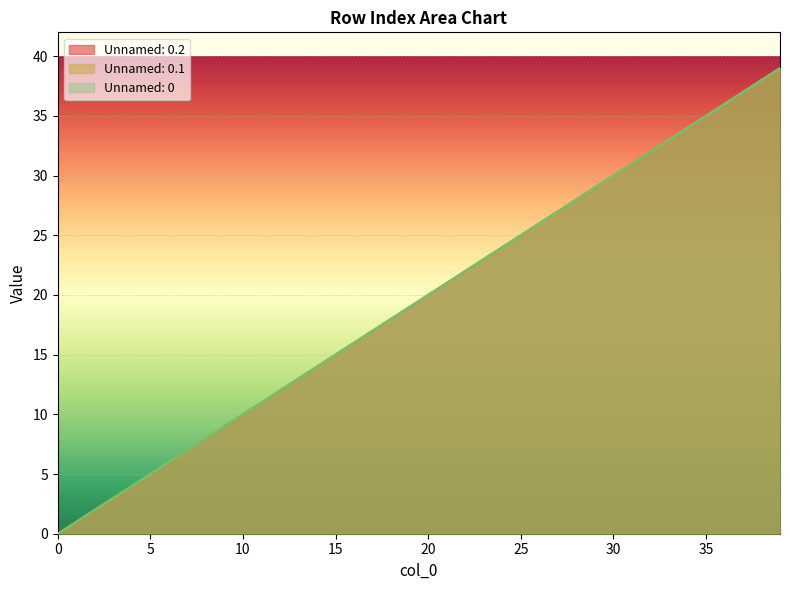

What is the value of the Unnamed: 0.2 point at the 15th from the left?

14